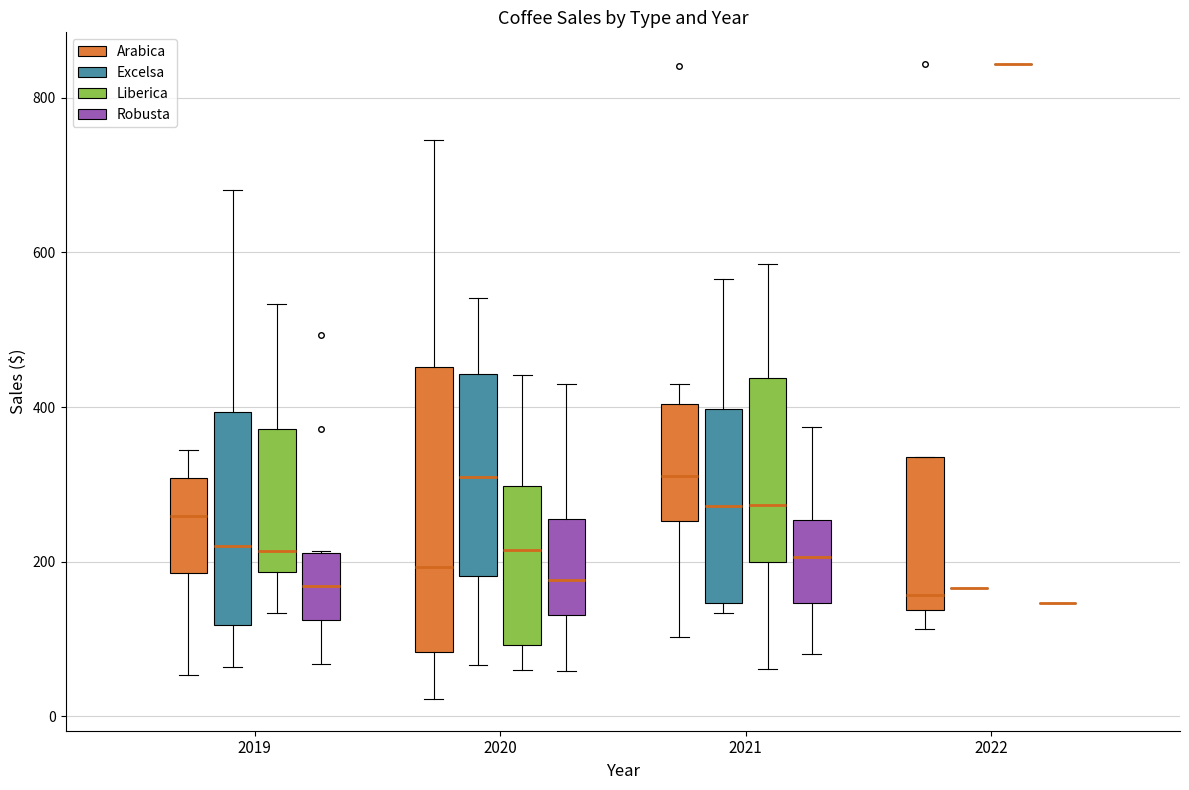

Reading left to right, read every box against the y-axis: the position of its median line, the range the box covers, and the ends of its whiskers. The values are not printed on the chart, so give them approximately, as read against the axis.

2019 (Arabica): median 260, box 180 to 300, whiskers 60 to 340
2019 (Excelsa): median 220, box 120 to 400, whiskers 60 to 680
2019 (Liberica): median 220, box 180 to 380, whiskers 140 to 540
2019 (Robusta): median 160, box 120 to 220, whiskers 60 to 220
2020 (Arabica): median 200, box 80 to 460, whiskers 20 to 740
2020 (Excelsa): median 300, box 180 to 440, whiskers 60 to 540
2020 (Liberica): median 220, box 100 to 300, whiskers 60 to 440
2020 (Robusta): median 180, box 140 to 260, whiskers 60 to 420
2021 (Arabica): median 320, box 260 to 400, whiskers 100 to 440
2021 (Excelsa): median 280, box 140 to 400, whiskers 140 (just below the box's lower edge) to 560
2021 (Liberica): median 280, box 200 to 440, whiskers 60 to 580
2021 (Robusta): median 200, box 140 to 260, whiskers 80 to 380
2022 (Arabica): median 160, box 140 to 340, whiskers 120 to 340
2022 (Excelsa): box collapsed to a line at 160, whiskers 160 to 160
2022 (Liberica): box collapsed to a line at 840, whiskers 840 to 840
2022 (Robusta): box collapsed to a line at 140, whiskers 140 to 140